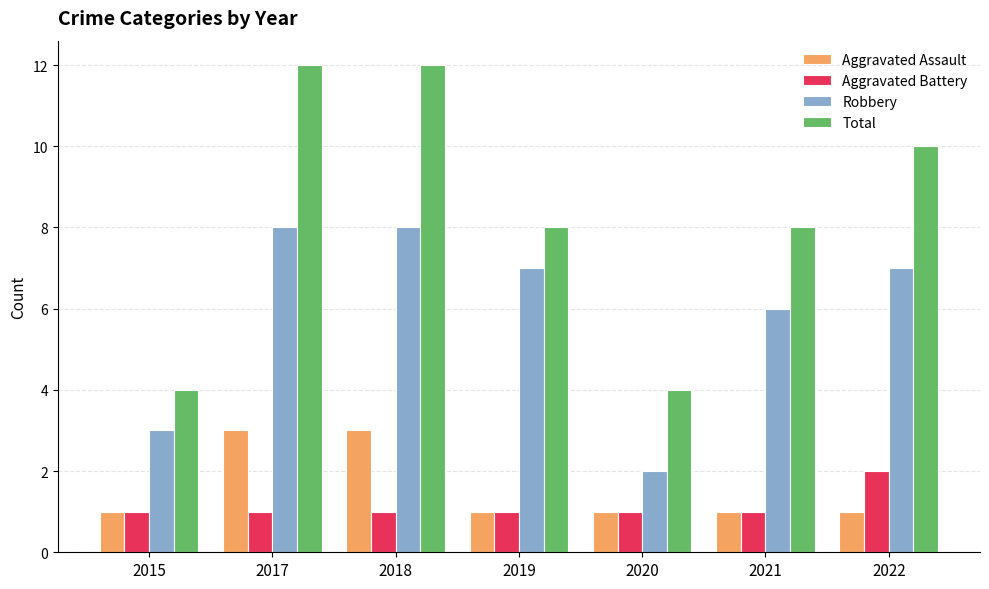

Rank the series by their maximum value, from lowest to highest.

Aggravated Battery, Aggravated Assault, Robbery, Total